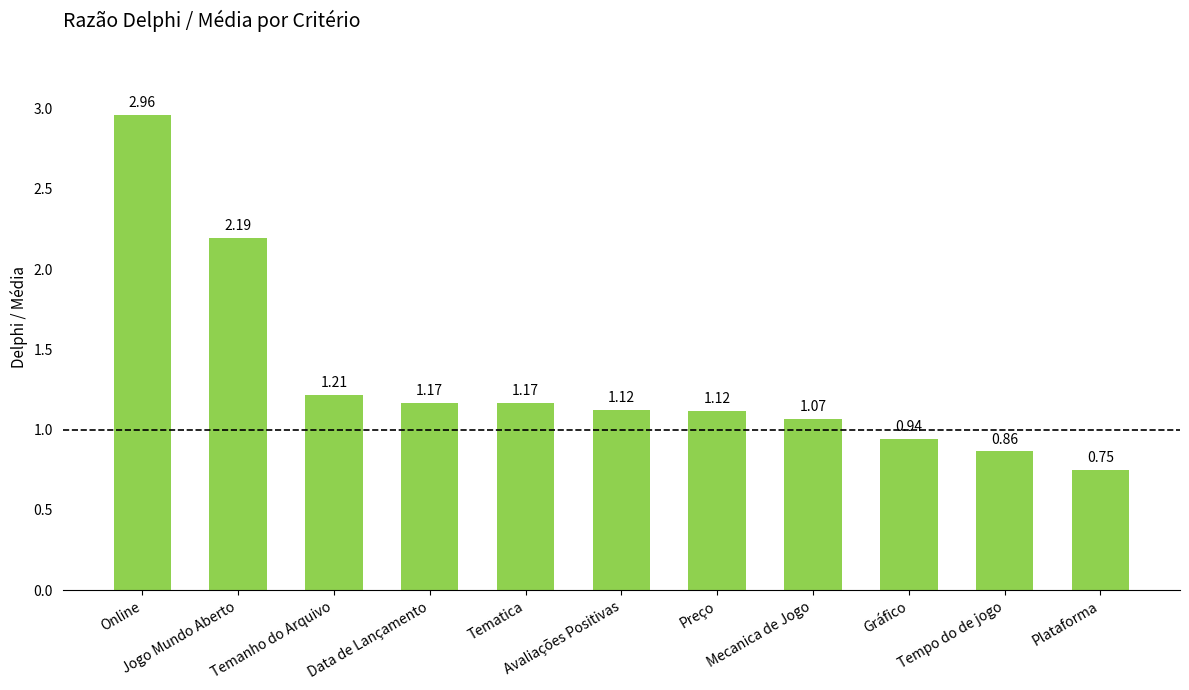

What is the difference between the maximum and minimum values?

2.2